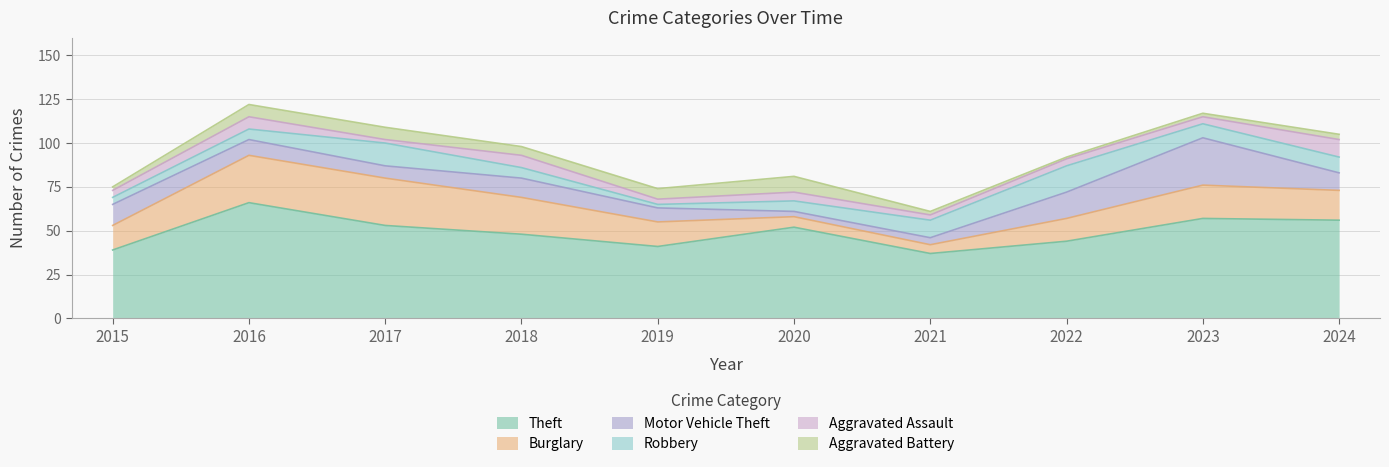

Which category has the highest value in the Motor Vehicle Theft series?

2023